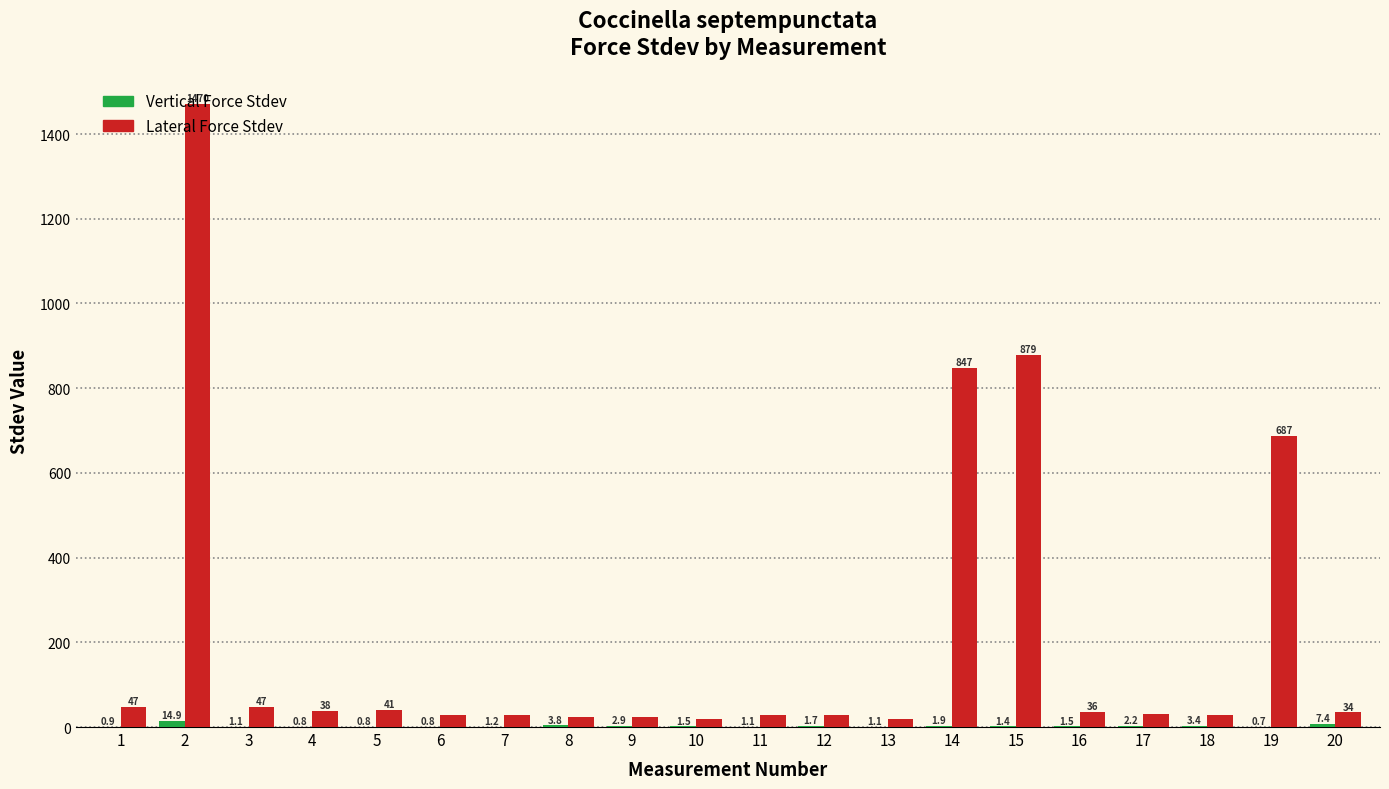

What is the total value across all series at 3?

47.7